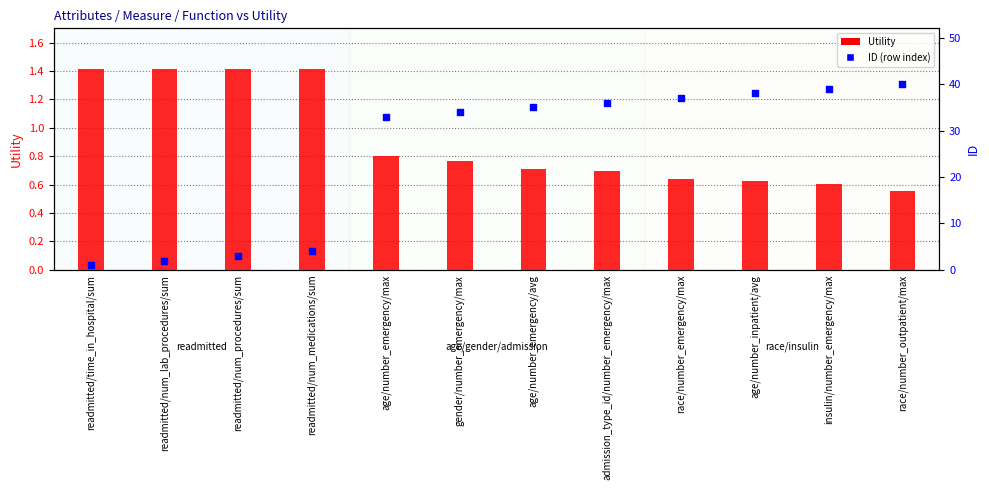

What are all the series names shown in the legend?

Utility, ID (row index)